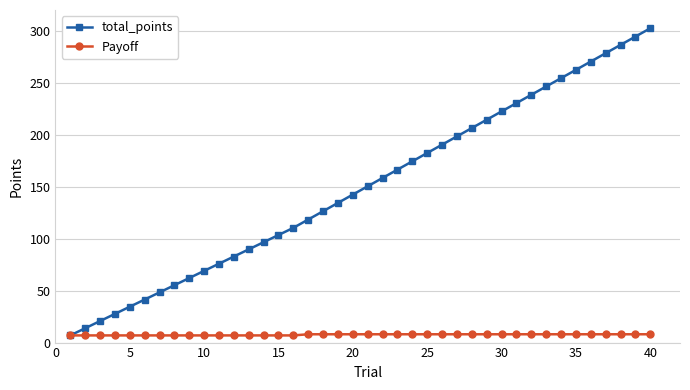

Does the chart have visible grid lines?

Yes